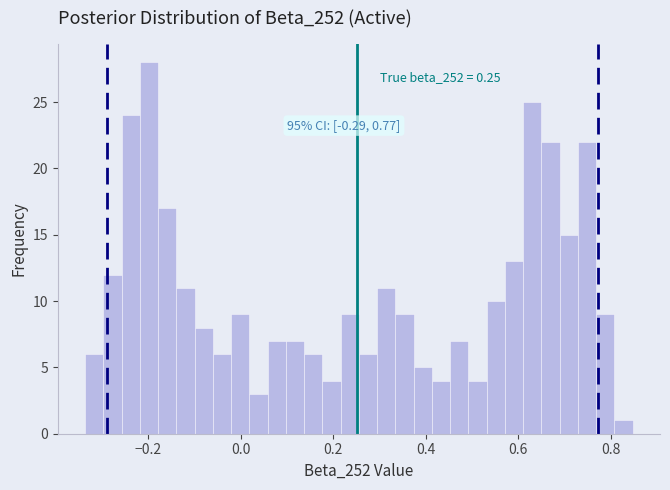

Read against the x-axis, roughly where is the centre of the tallest bar?

-0.20